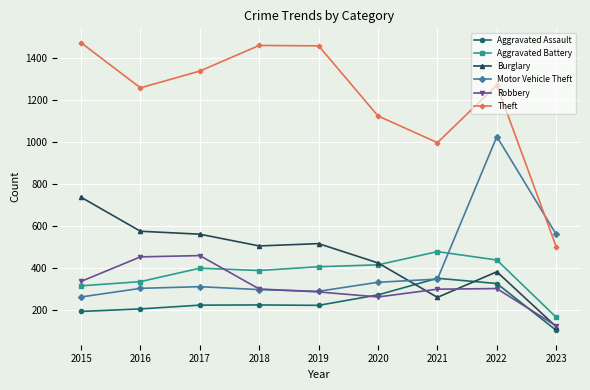

True or false: Motor Vehicle Theft has more than 0 points higher than both neighbors.

True